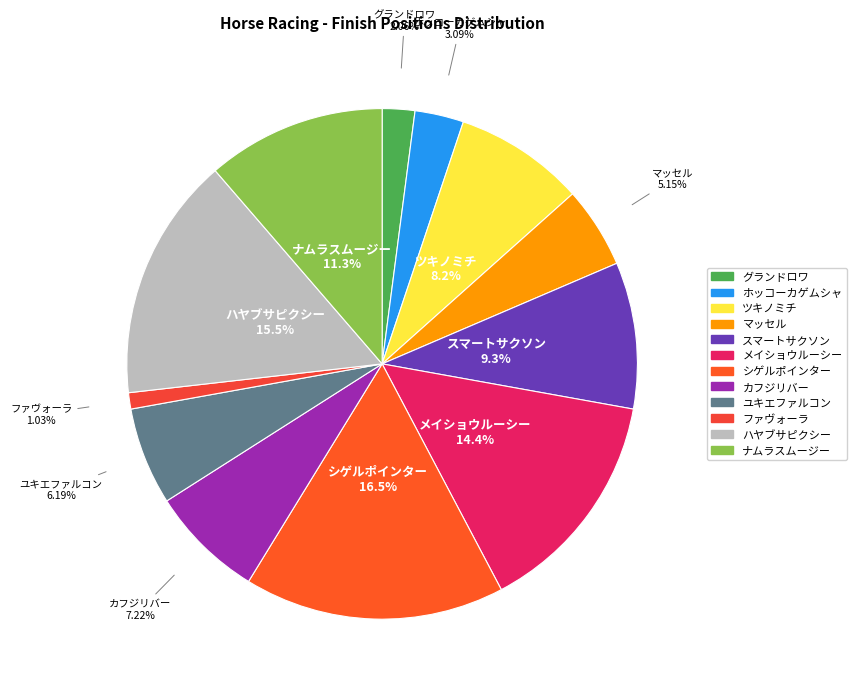

To the nearest percent, what portion does シゲルポインター represent?

16%